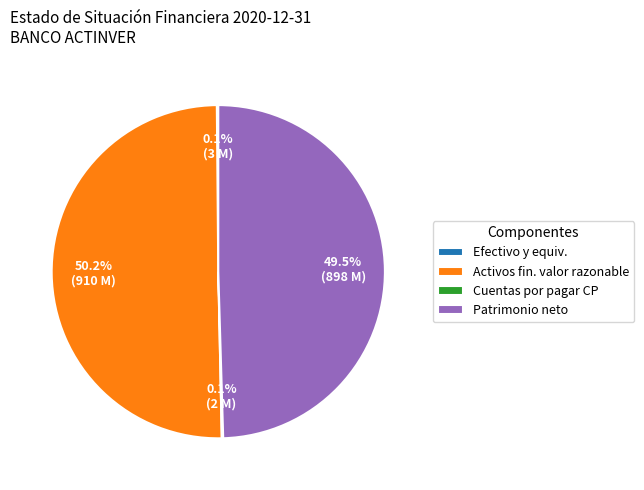

Which category accounts for the majority?

Activos fin. valor razonable